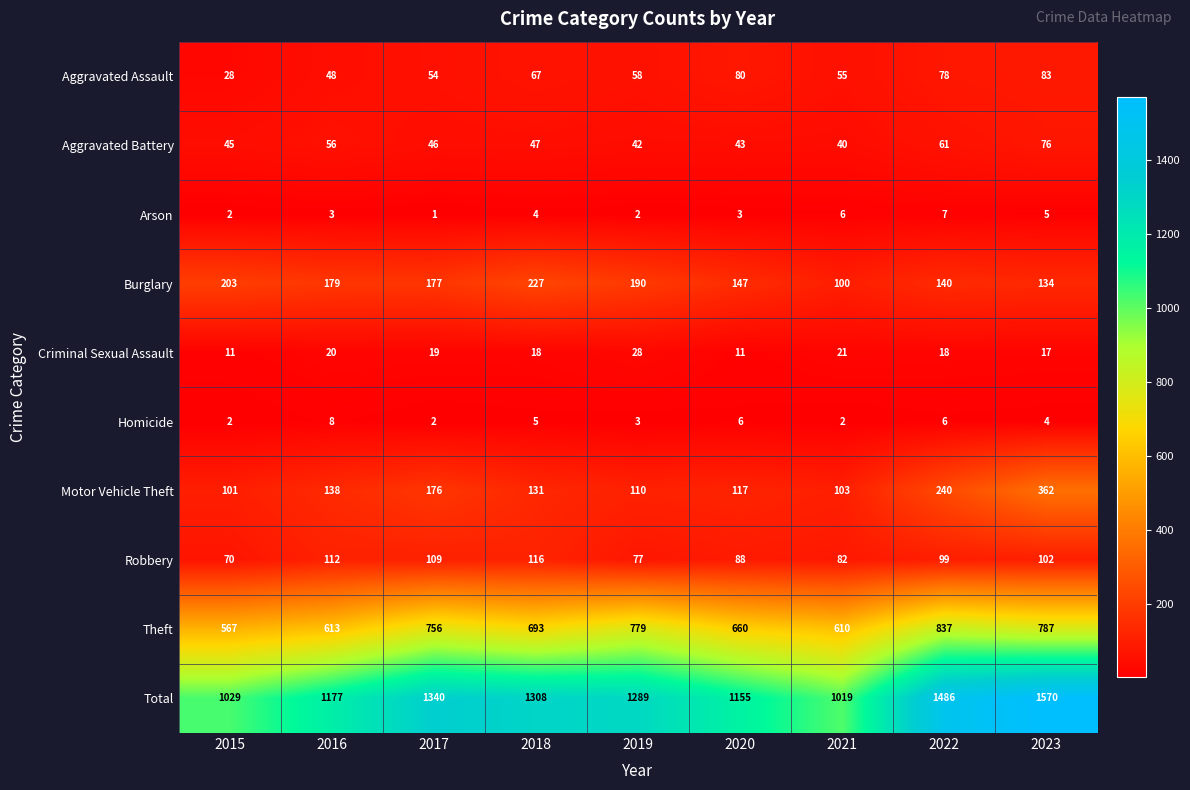

At which category does the chart reach its peak across all series?

2023